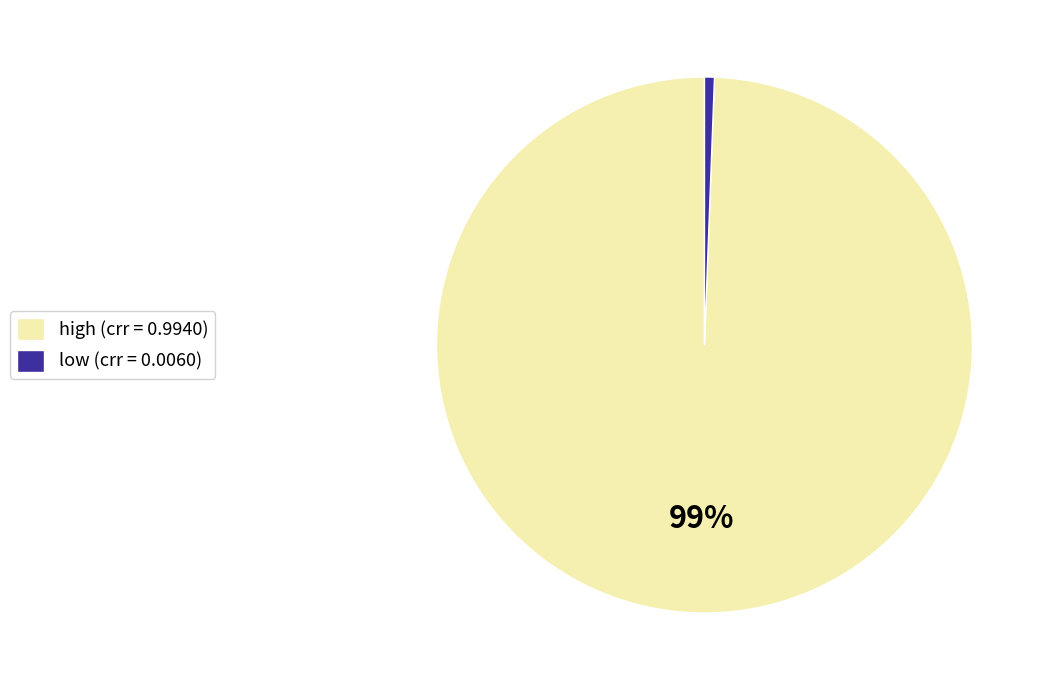

Combined, do low and high account for over 50%?

Yes